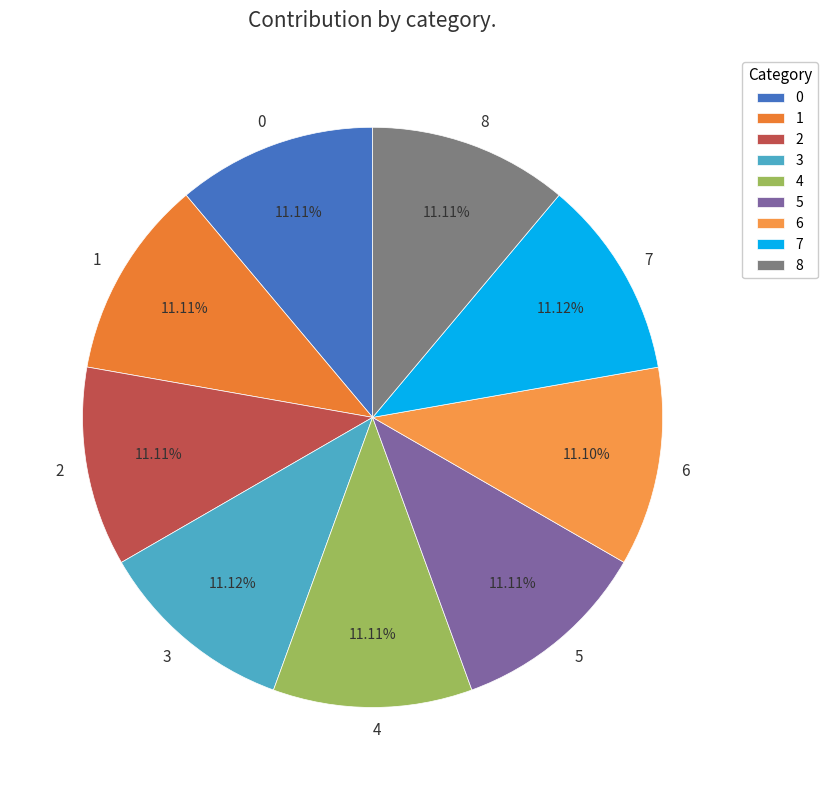

To the nearest percent, what percentage of the pie is 2?

11%